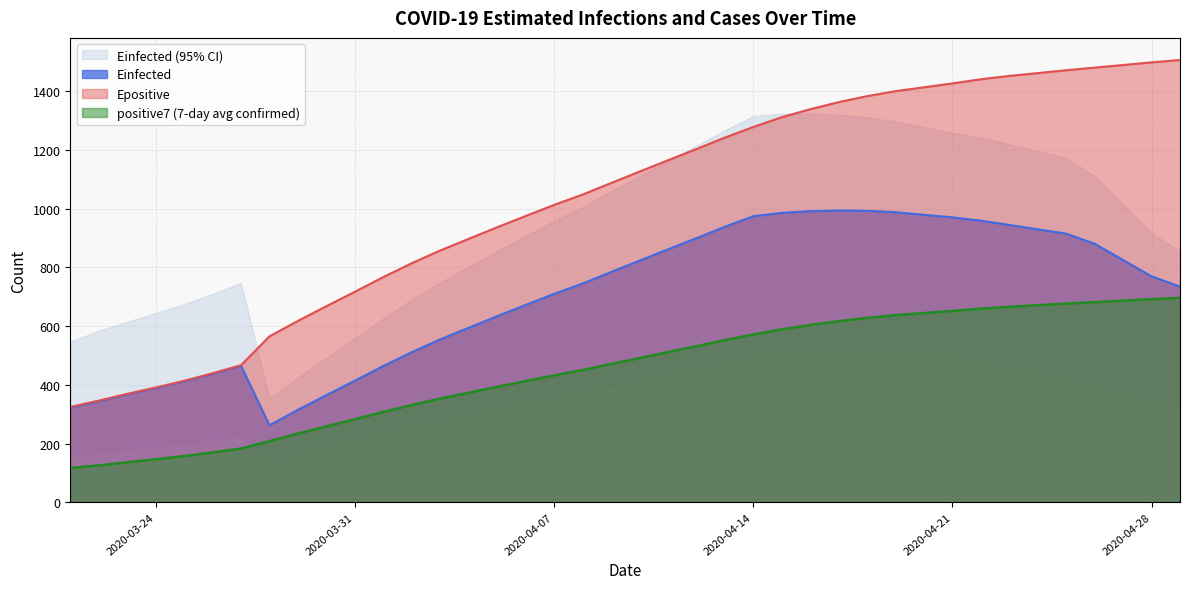

True or false: Einfected_U and positive7 intersect in this chart.

False